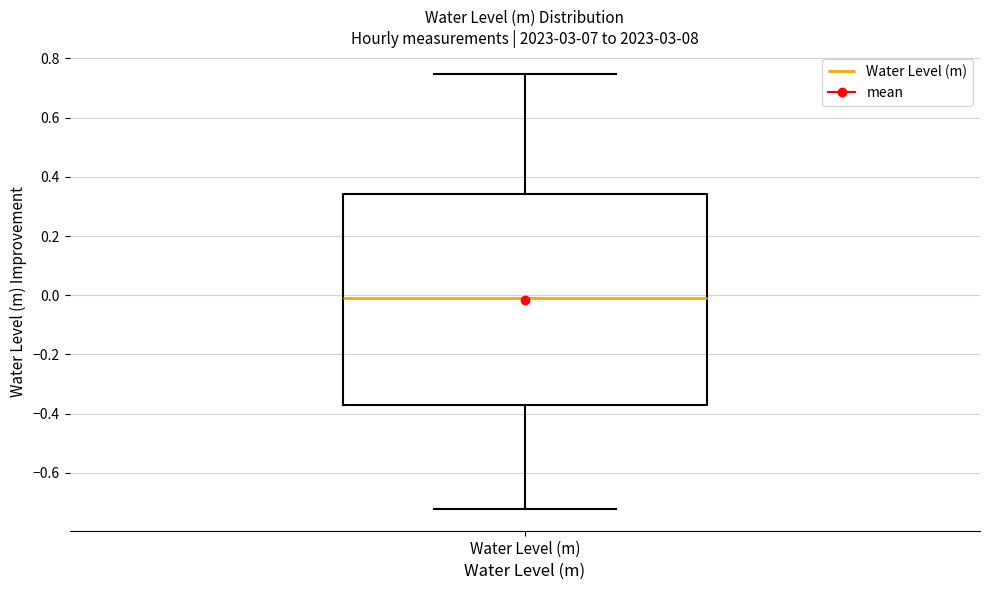

Transcribe this box plot: give where the median line is, the range the box spans, and where the two whiskers end, as read against the y-axis. The values are not printed on the chart, so give them approximately, as read against the axis.

median 0.00, box -0.38 to 0.34, whiskers -0.72 to 0.74